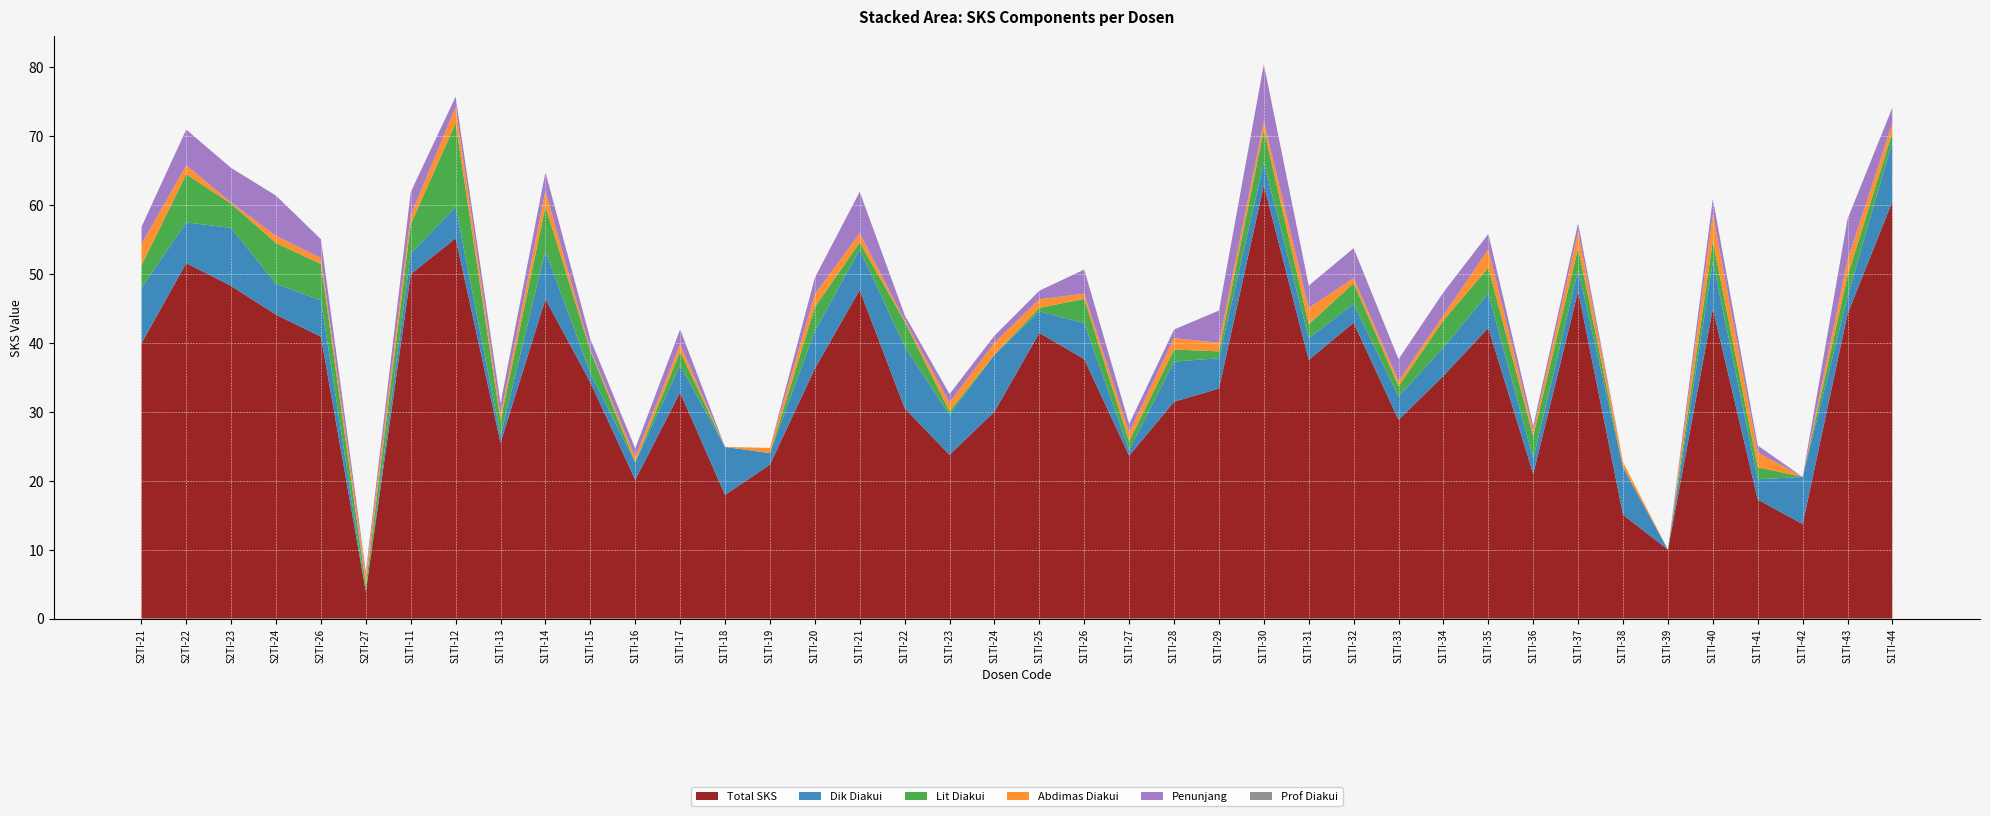

Reading left to right, what are all the values shown in this chart?

Total SKS: 39.9	51.6	48.2	44.1	40.9	3.9	50.0	55.2	25.5	46.4	34.3	20.1	32.8	17.9	22.3	36.3	47.7	30.5	23.8	30.0	41.4	37.6	23.6	31.4	33.4	62.9	37.5	42.9	28.8	35.2	42.2	21.0	47.5	15.1	10.0	45.0	17.3	13.7	44.2	60.5
Dik Diakui: 8.0	5.9	8.4	4.5	5.3	0.0	3.0	4.6	1.0	7.0	1.3	2.6	3.9	7.0	1.7	5.5	5.9	8.9	5.8	8.3	3.1	5.2	0.8	5.8	4.4	3.3	3.2	2.7	3.4	4.1	5.0	2.2	3.1	6.9	0.0	6.8	2.9	6.8	2.5	8.7
Lit Diakui: 3.2	7.0	3.5	5.9	5.2	1.0	4.2	12.1	2.2	6.4	3.2	0.0	2.0	0.0	0.0	3.5	1.0	3.6	0.5	0.0	0.5	3.5	1.3	1.8	1.0	4.8	2.0	3.0	1.5	3.9	3.7	3.2	3.2	0.0	0.0	3.0	1.8	0.0	3.0	1.3
Abdimas Diakui: 3.1	1.3	0.2	1.1	0.8	1.4	1.4	2.4	0.8	2.2	0.2	0.8	1.1	0.0	0.8	1.9	1.4	0.2	1.2	1.8	1.2	0.8	1.2	1.6	1.2	1.2	2.4	0.8	0.8	0.8	2.6	0.8	2.4	0.8	0.0	3.9	2.1	0.0	2.4	1.4
Penunjang: 2.5	5.2	5.0	5.8	2.8	0.5	3.3	1.5	1.8	2.8	1.5	1.2	2.2	0.0	0.0	2.4	6.0	0.8	1.2	1.0	1.2	3.5	1.2	1.2	4.7	8.2	3.2	4.3	3.2	3.3	2.2	0.8	1.2	0.0	0.0	2.2	1.0	0.0	5.9	2.2
Prof Diakui: 0.0	0.0	0.0	0.0	0.0	0.0	0.0	0.0	0.0	0.0	0.0	0.0	0.0	0.0	0.0	0.0	0.0	0.0	0.0	0.0	0.0	0.0	0.0	0.0	0.0	0.0	0.0	0.0	0.0	0.0	0.0	0.0	0.0	0.0	0.0	0.0	0.0	0.0	0.0	0.0